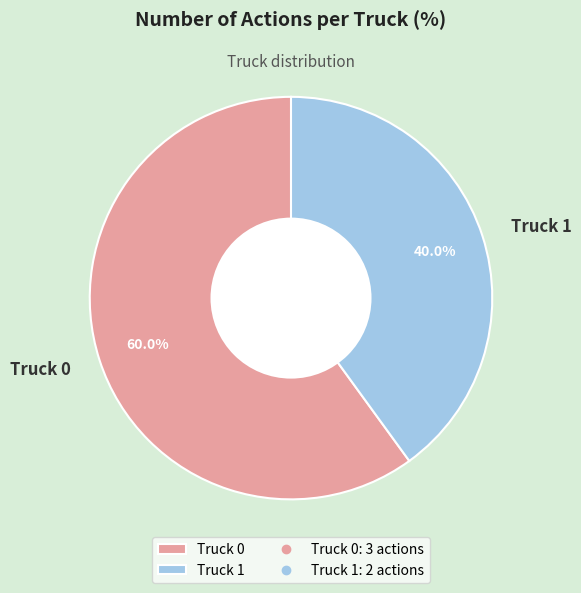

Does Truck 0 account for over 50% of the chart?

Yes